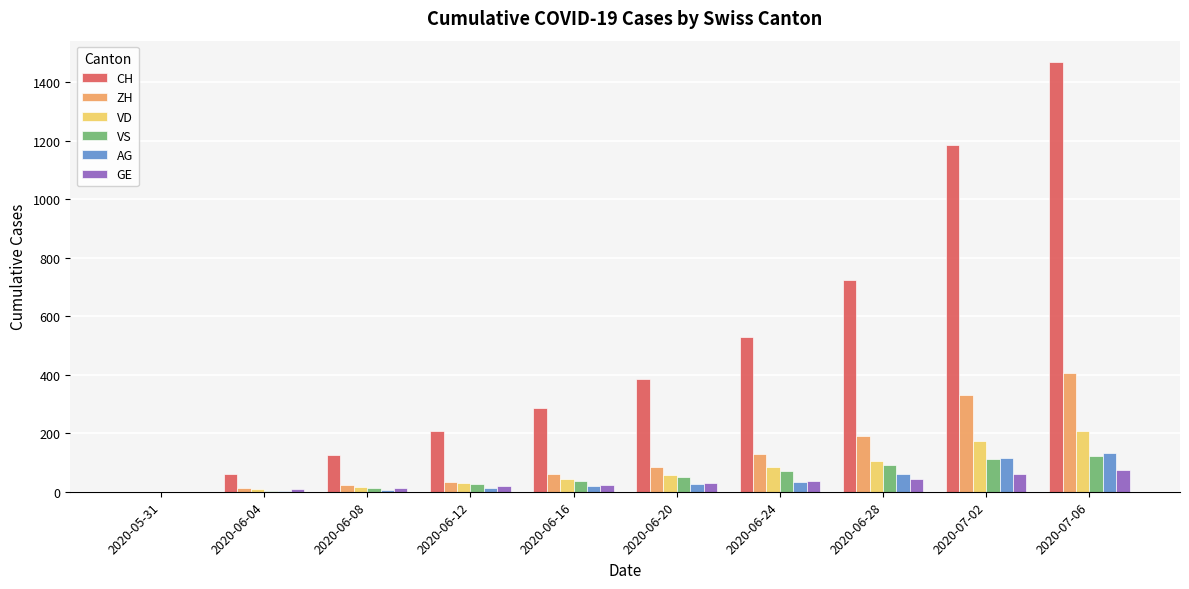

Which series changed the most between 2020-06-16 and 2020-06-28?

CH